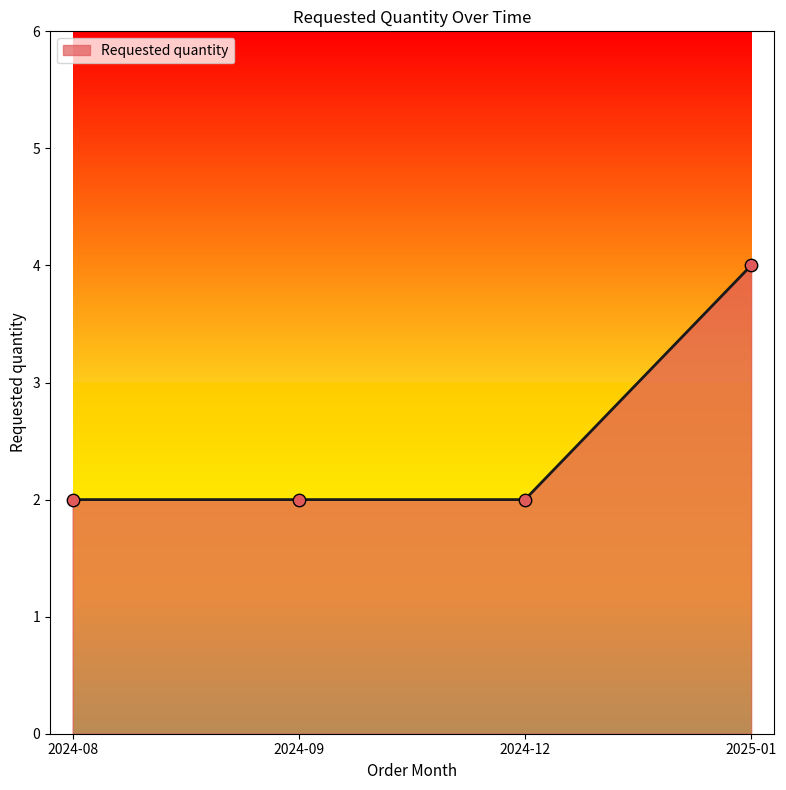

What is the change in value from 2024-09 to 2025-01?

+2